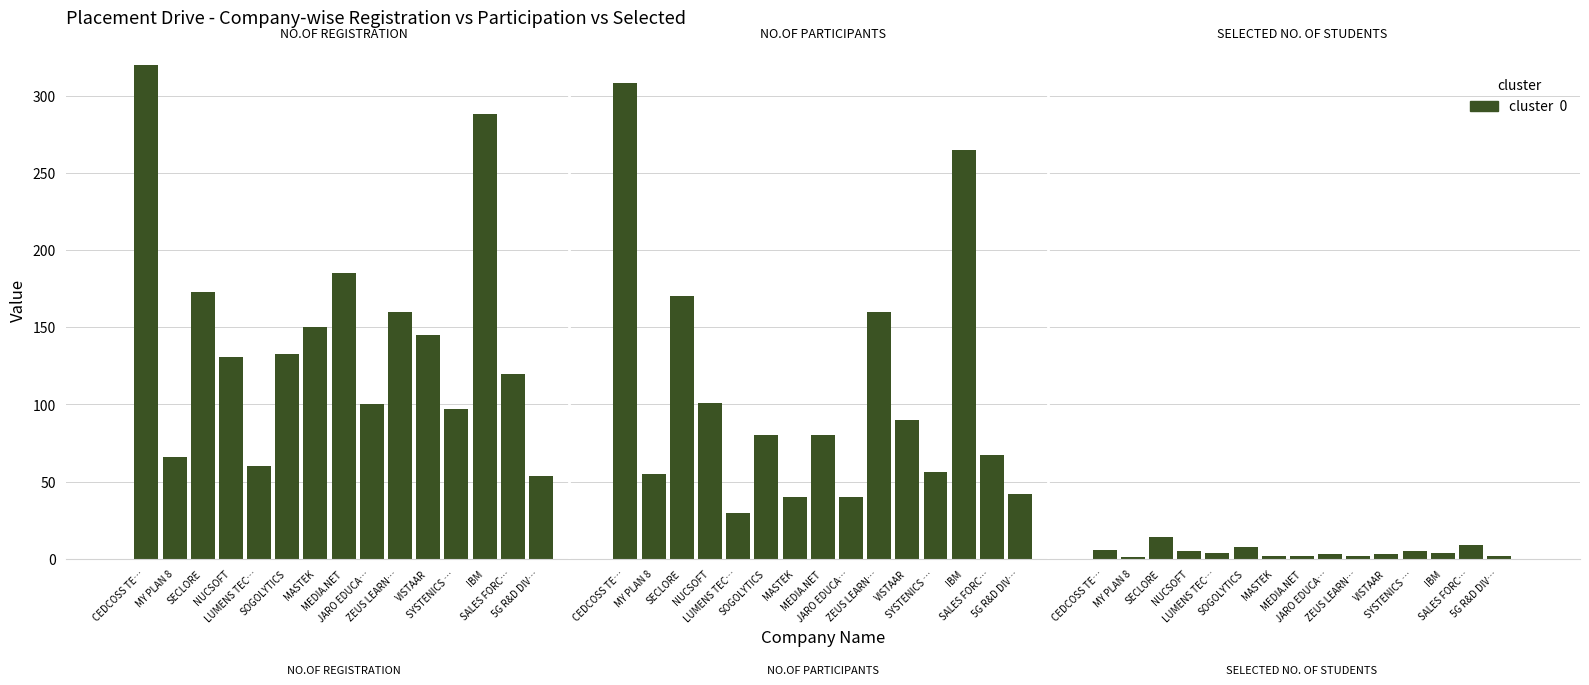

The value of NO.OF REGISTRATION at CEDCOSS TE… is 80. True or false?

False